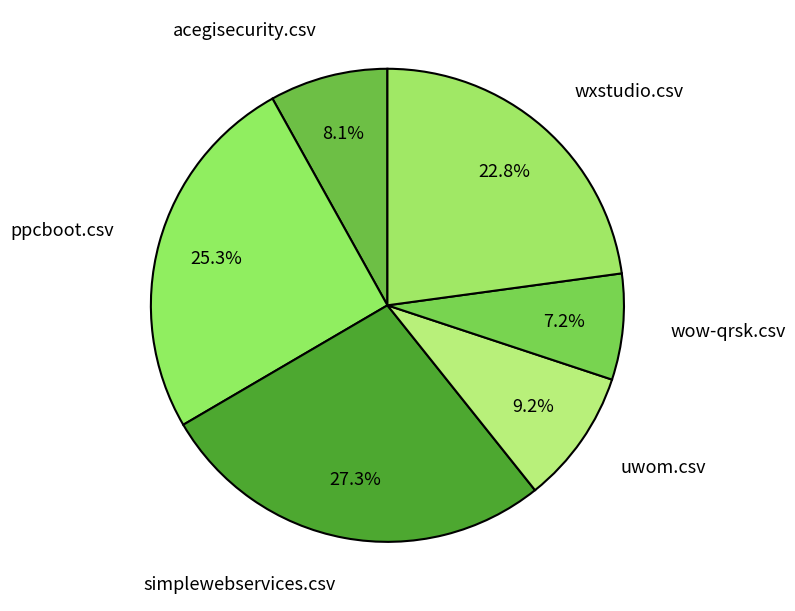

To the nearest percent, what is the difference between the largest and smallest slice percentages?

20%